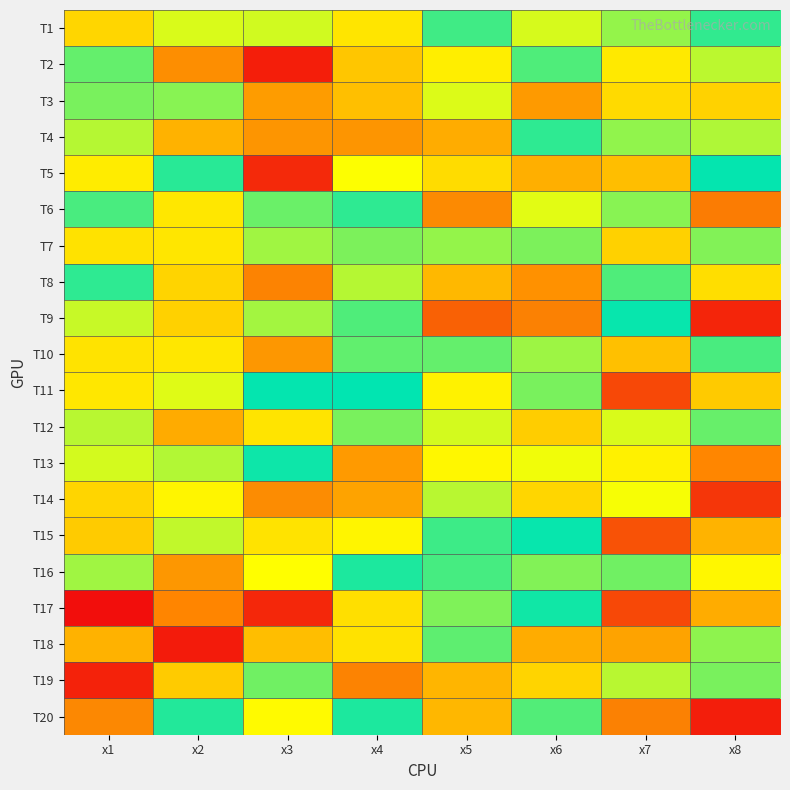

What is the total value across all series at x2?

103.6